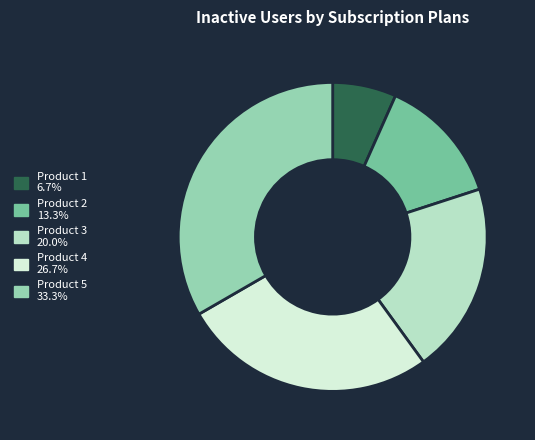

Which category has the smallest portion of the pie?

Product 1